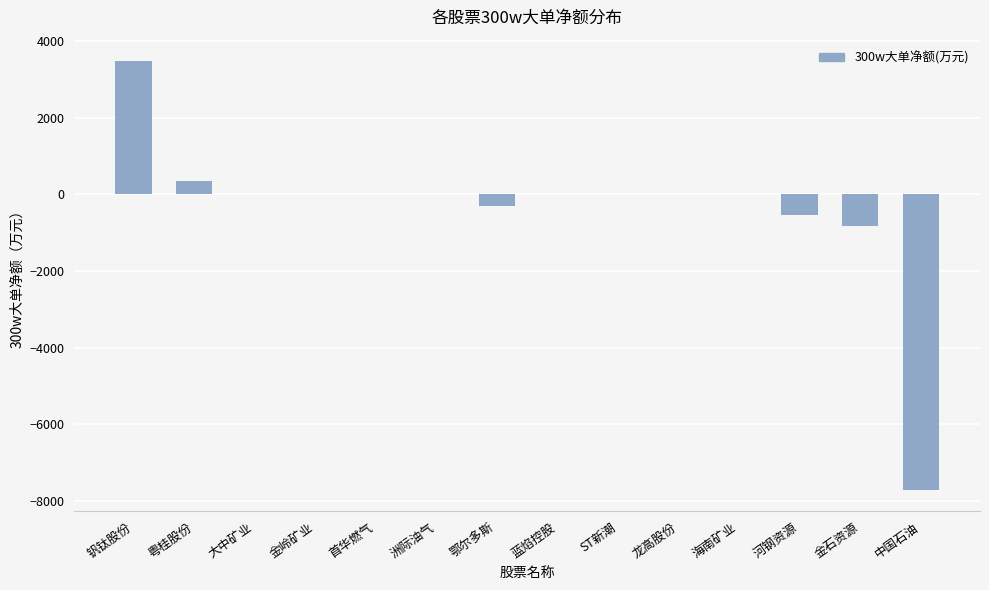

Where is the data nearest to the value -2117?

金石资源